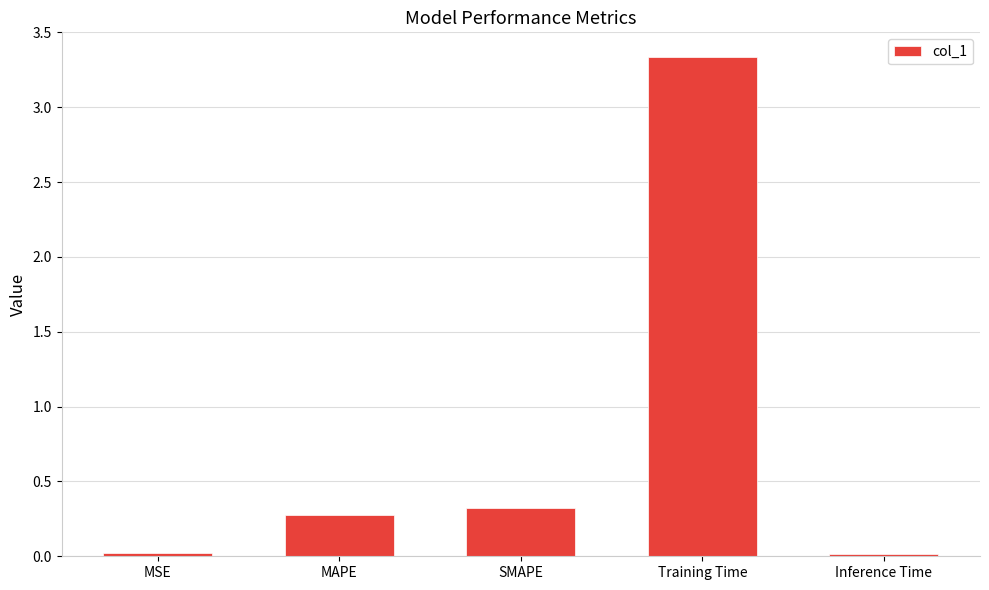

Which has a higher value, MSE or Training Time?

Training Time